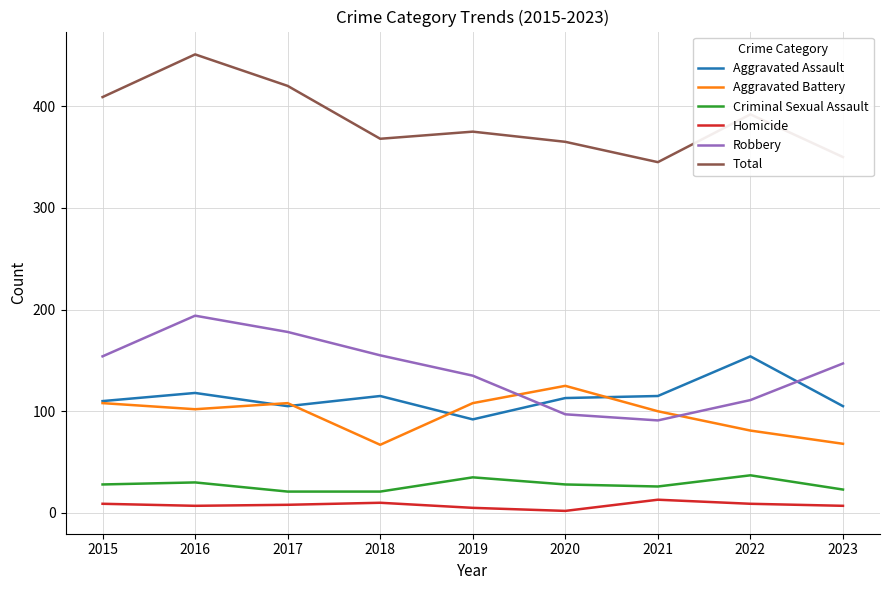

Which series has the largest total across all categories?

Total